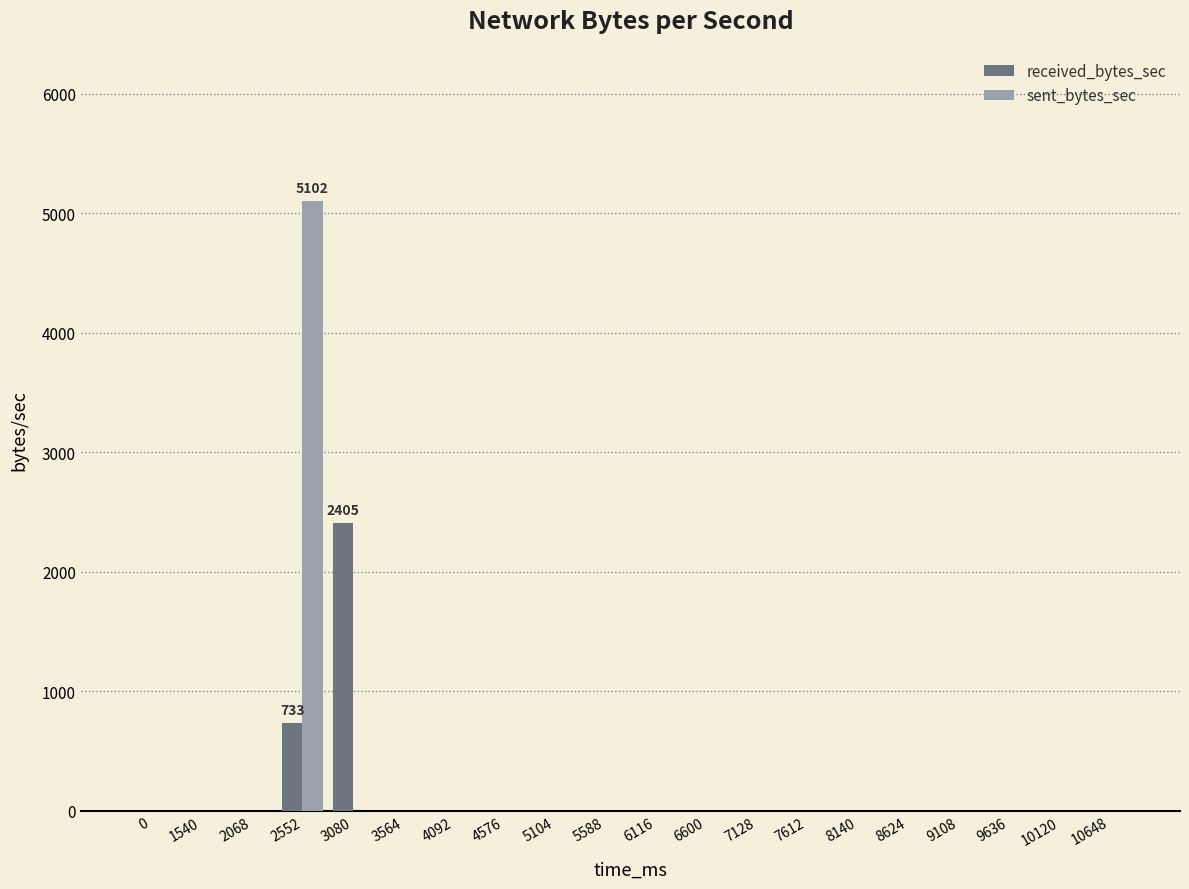

What are all the series names shown in the legend?

received_bytes_sec, sent_bytes_sec